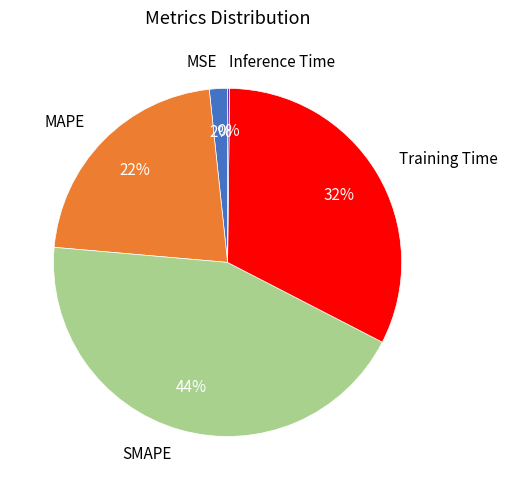

To the nearest percent, what is the average slice percentage?

20%